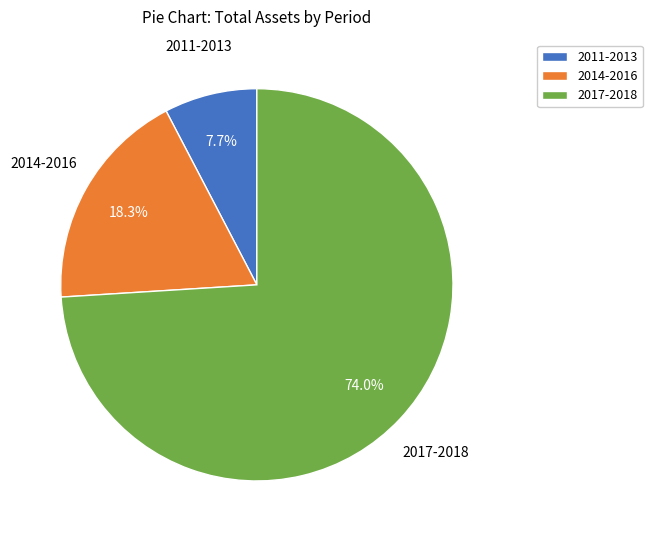

Which has a higher value, 2017-2018 or 2014-2016?

2017-2018